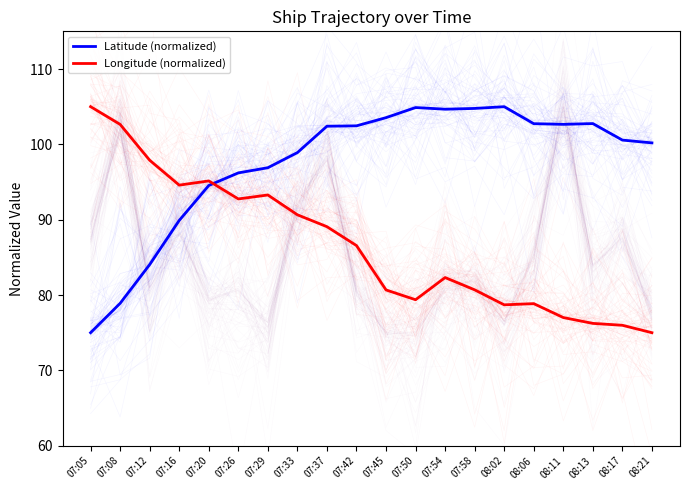

Count the number of categories in the chart.

20